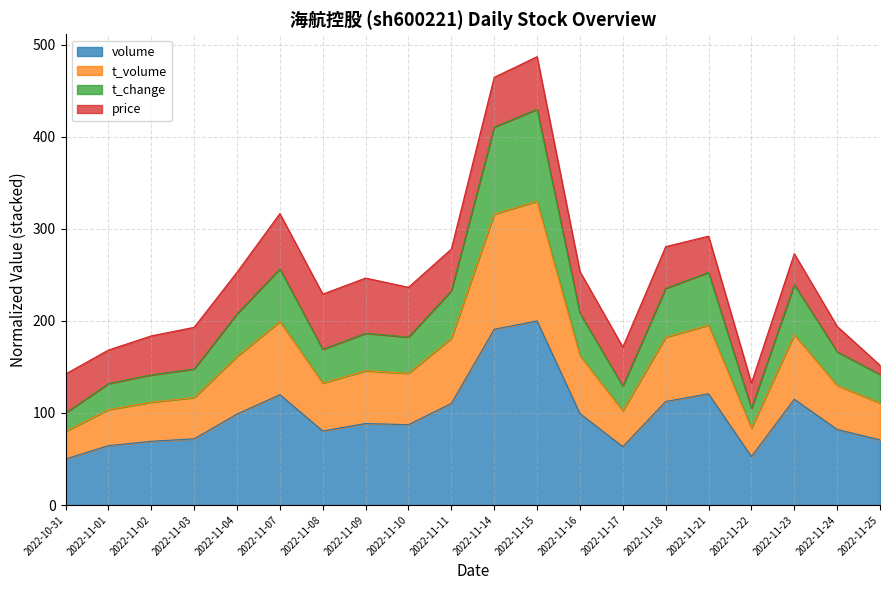

What is the total value across all series at 2022-11-22?

132.5